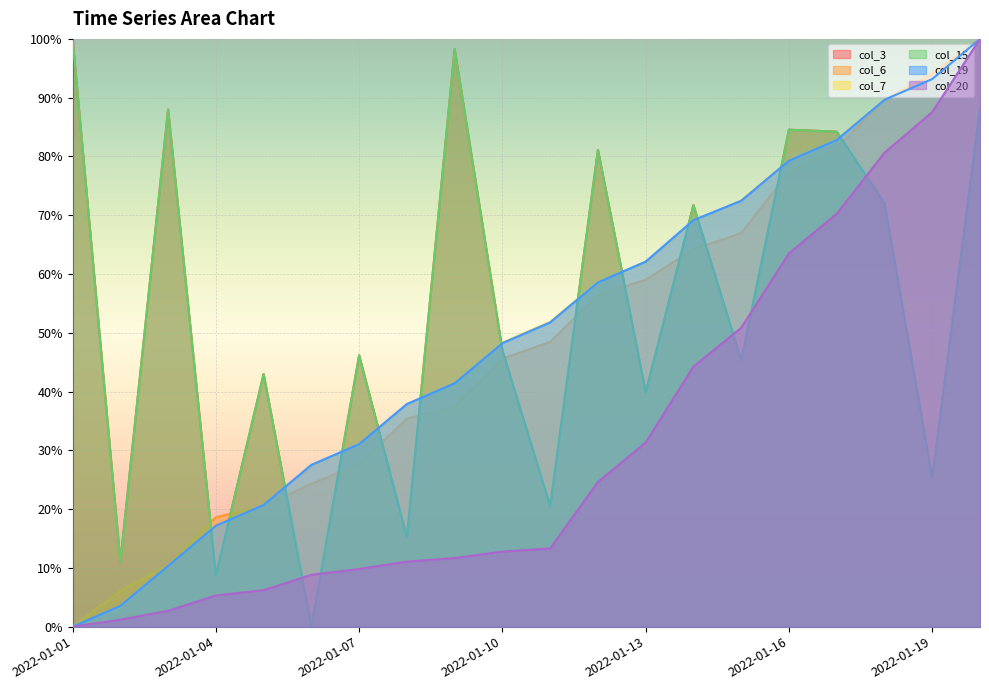

What is the sum of the col_20 values at 2022-01-08 and 2022-01-09?

22.7